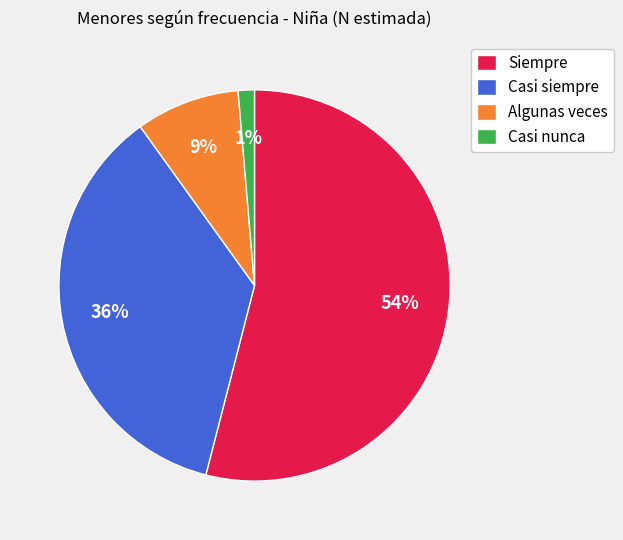

To the nearest percent, what is the difference between the Casi siempre and Algunas veces slice percentages?

27%